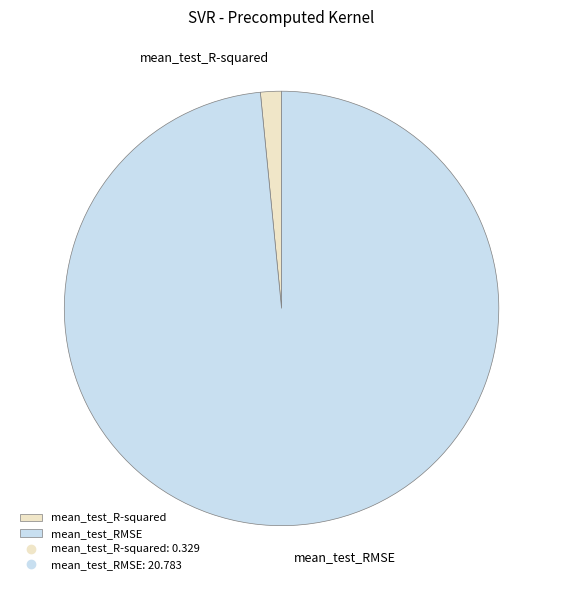

Which has a higher value, mean_test_RMSE or mean_test_R-squared?

mean_test_RMSE